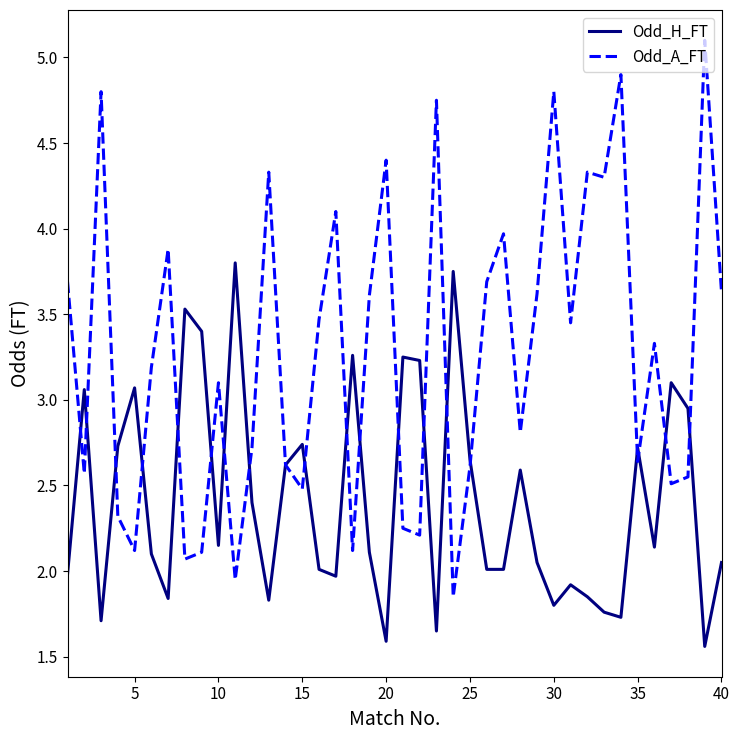

Which series has the largest total across all categories?

Odd_A_FT